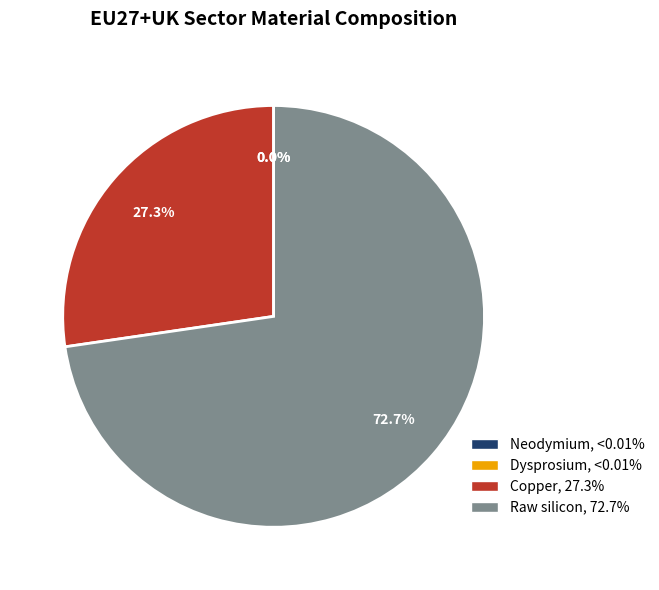

Is Neodymium the majority of the pie?

No